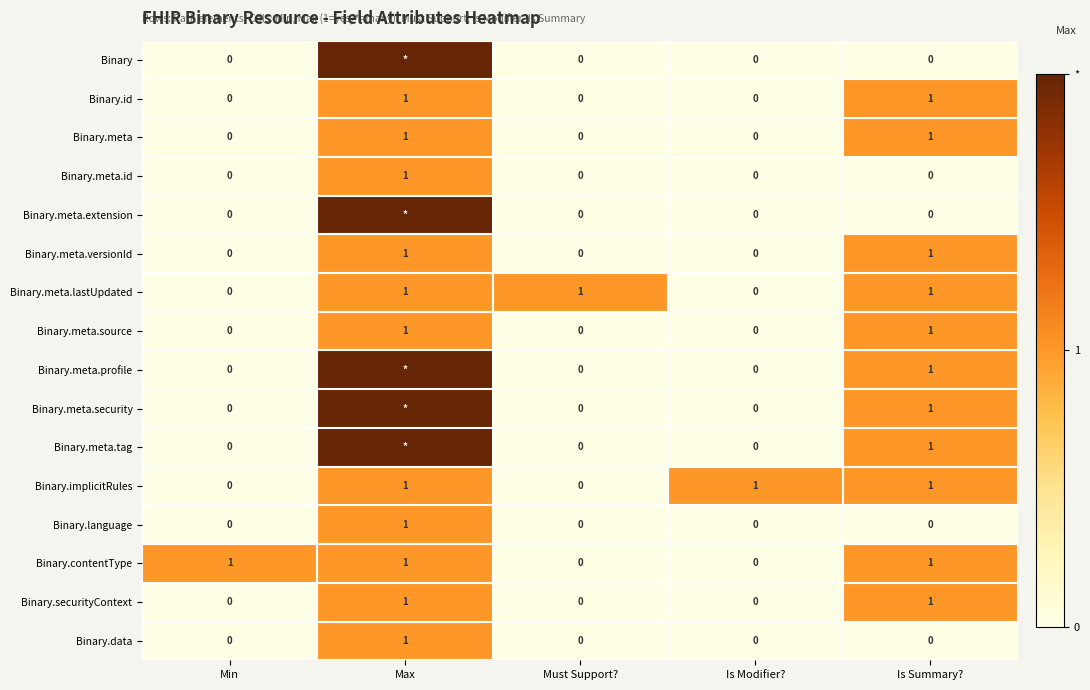

Is it true that Binary.meta equals 1 at Is Modifier??

False